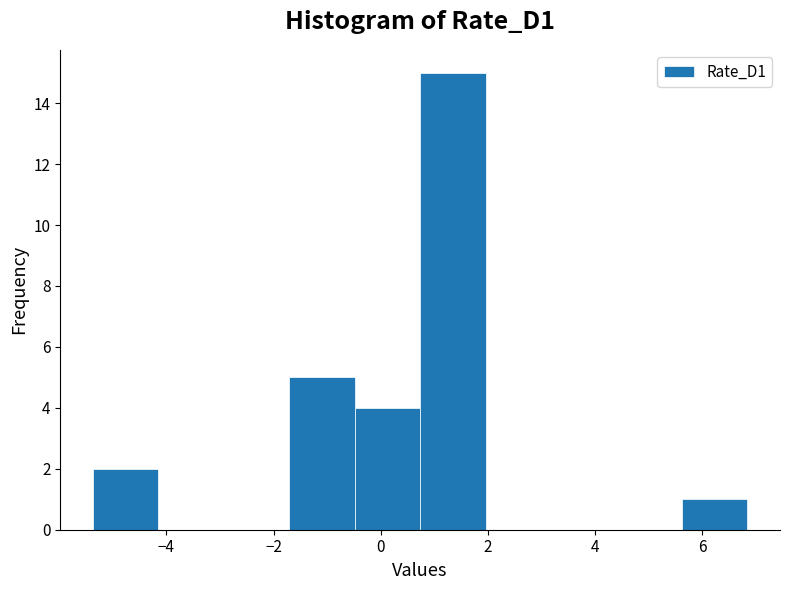

Reading left to right, list every bar in this chart as the range it spans on the x-axis followed by its height. Neither the bar edges nor the heights are printed on the chart, so give them approximately, as read against the axes.

-5.4 to -4.2: 2
-4.2 to -3.0: 0
-3.0 to -1.8: 0
-1.8 to -0.4: 5
-0.4 to 0.8: 4
0.8 to 2.0: 15
2.0 to 3.2: 0
3.2 to 4.4: 0
4.4 to 5.6: 0
5.6 to 6.8: 1